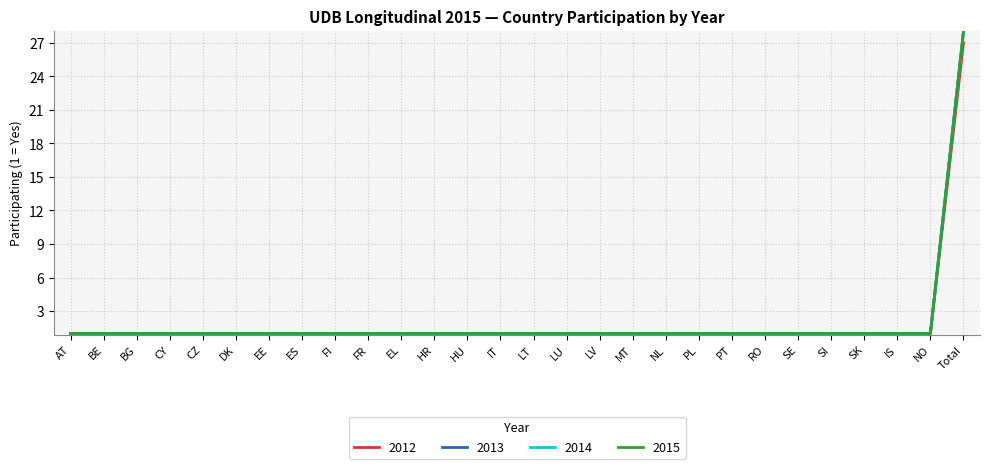

True or false: 2015 and 2014 cross at least once.

False